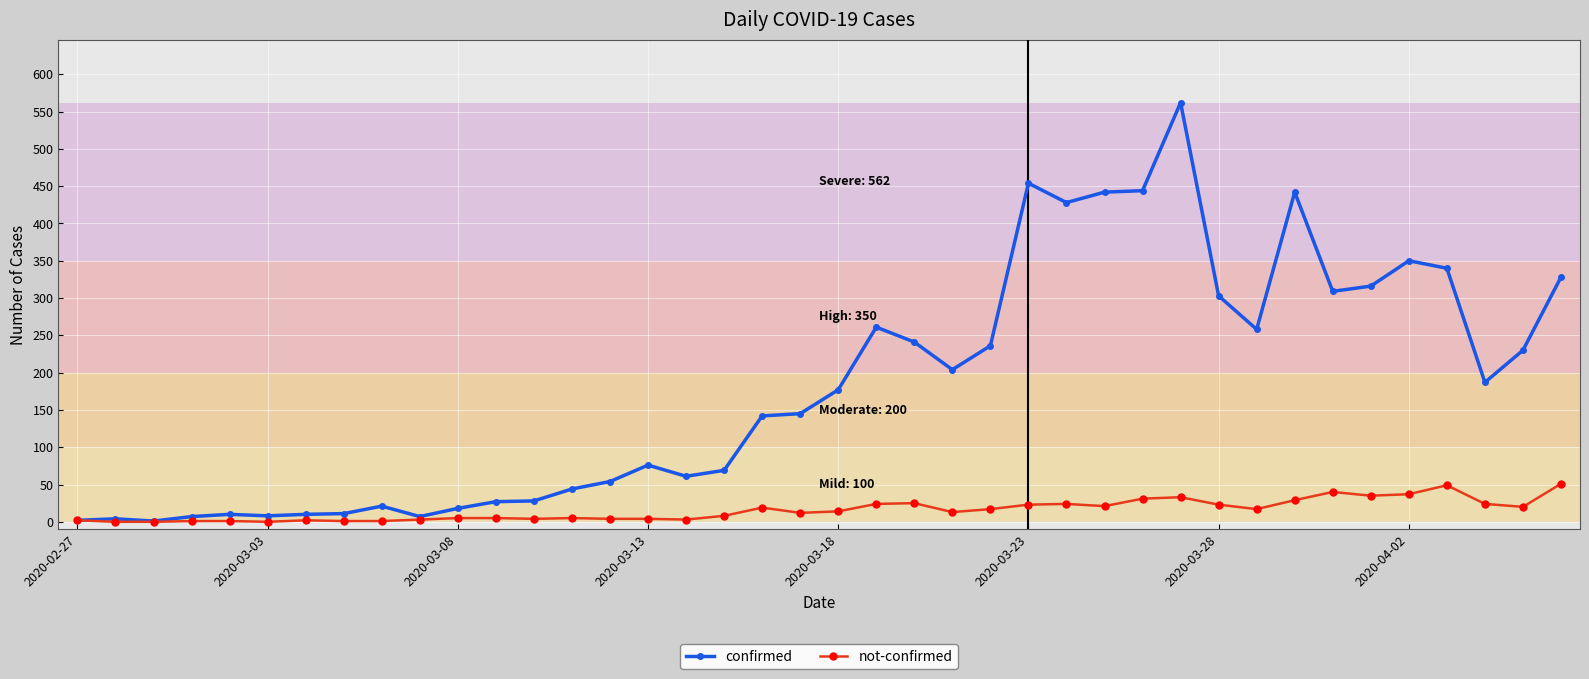

Which series has the widest spread of values?

confirmed